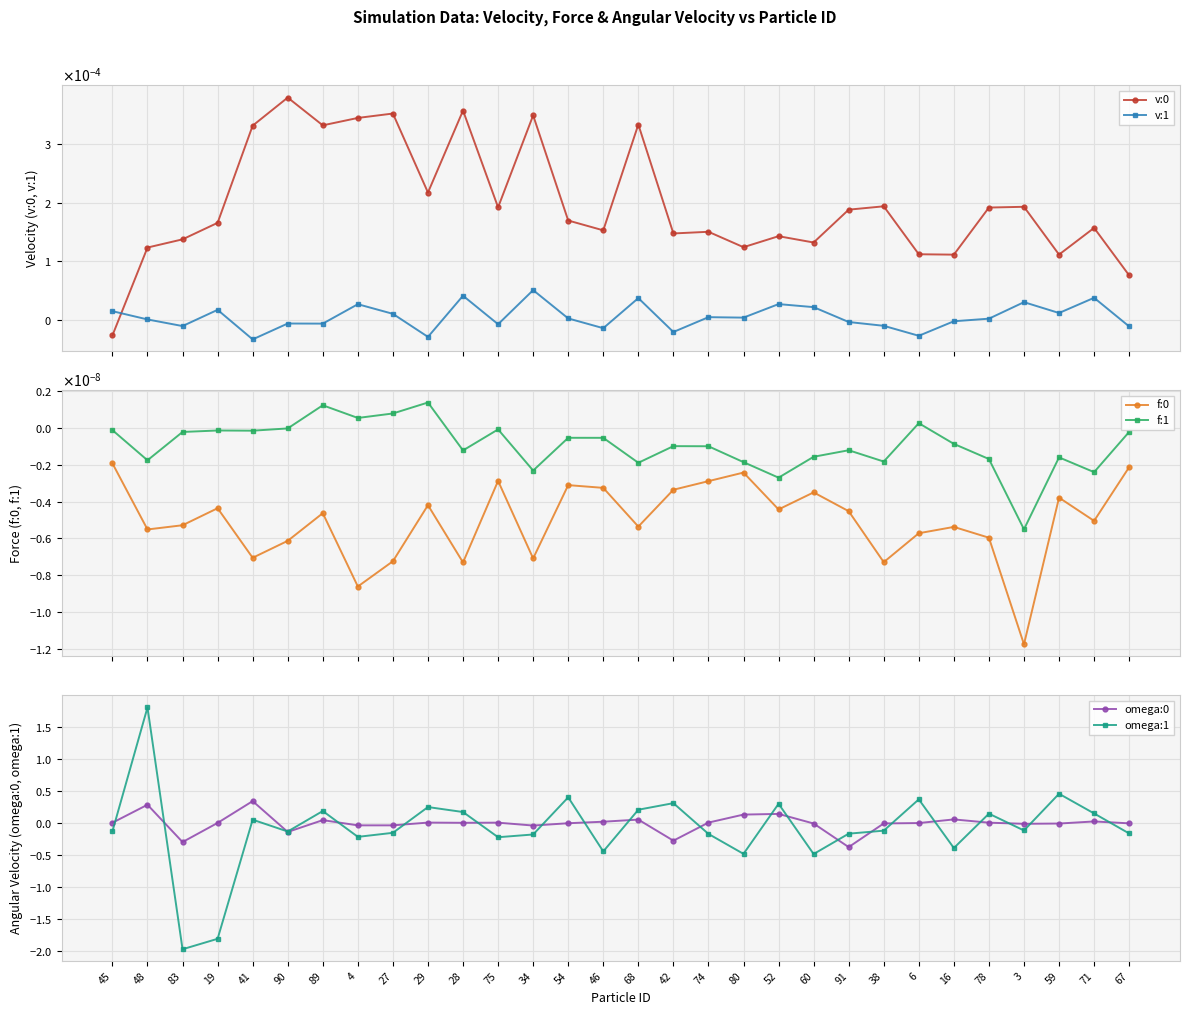

How many positive values does the omega:0 series have?

15